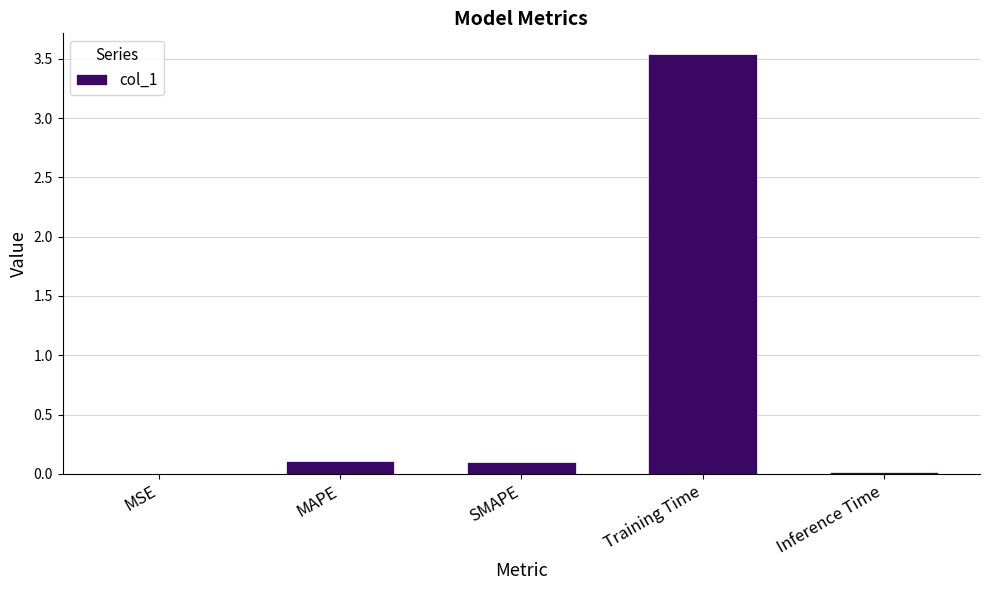

Is it true that the value at SMAPE is 0.1?

True